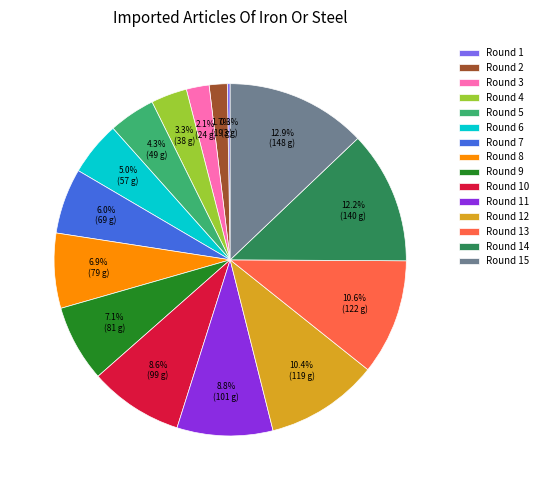

What percentage is NOT represented by Round 9?

92.9%